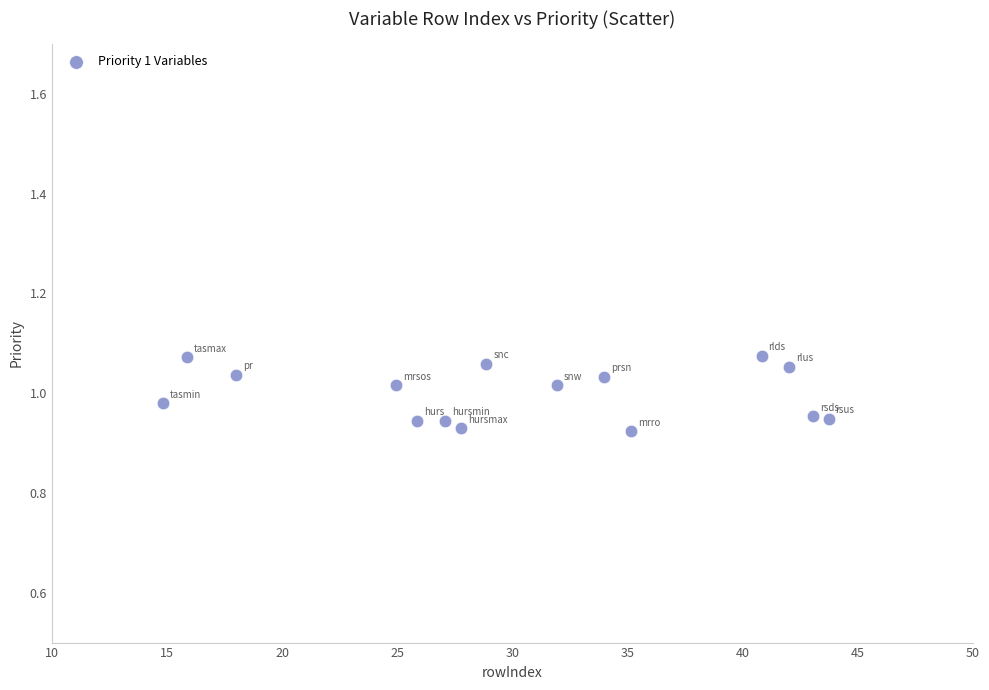

What is the range of X values (max minus min)?

28.9